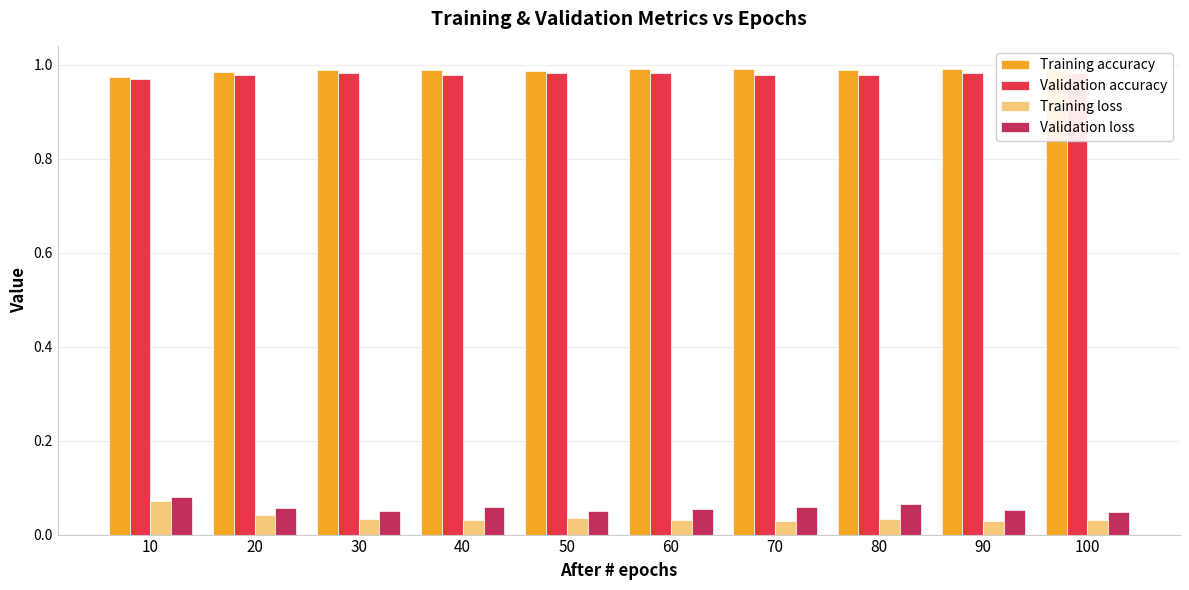

How many bars are there in each group?

4